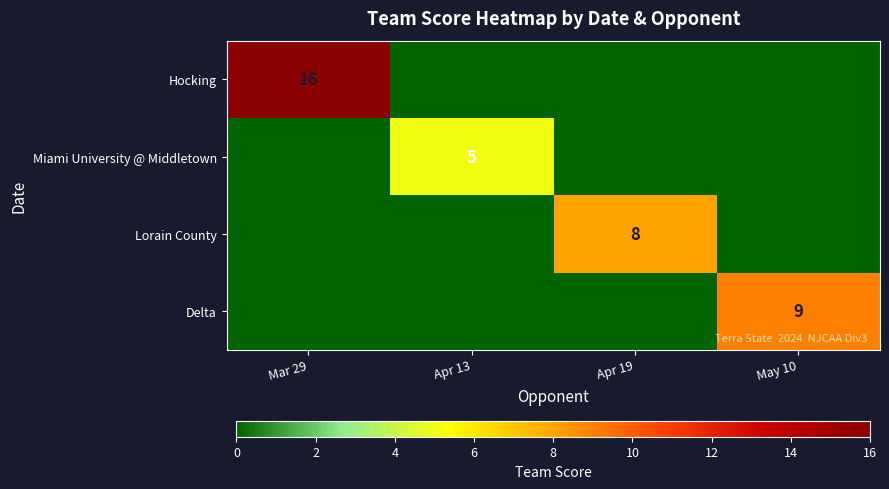

The value of Delta at May 10 is 9. True or false?

True